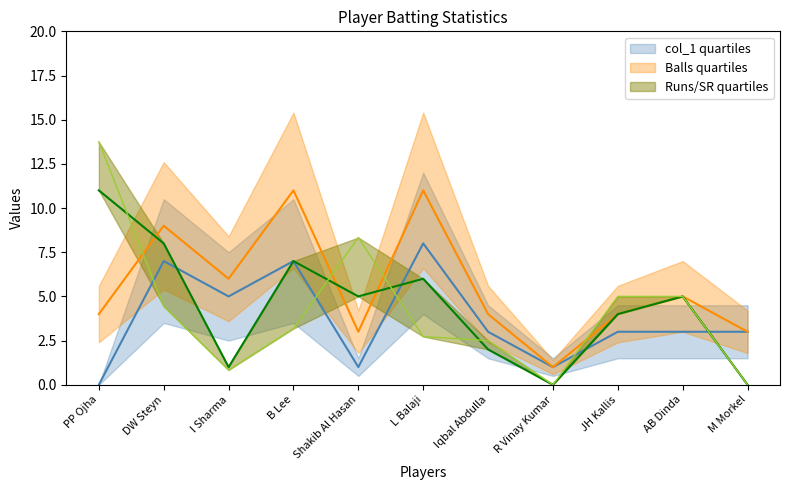

Reading left to right, extract all data points from this chart.

Runs: PP Ojha=11.0	DW Steyn=8.0	I Sharma=1.0	B Lee=7.0	Shakib Al Hasan=5.0	L Balaji=6.0	Iqbal Abdulla=2.0	R Vinay Kumar=0.0	JH Kallis=4.0	AB Dinda=5.0	M Morkel=0.0
SR: PP Ojha=13.8	DW Steyn=4.4	I Sharma=0.8	B Lee=3.2	Shakib Al Hasan=8.3	L Balaji=2.7	Iqbal Abdulla=2.5	R Vinay Kumar=0.0	JH Kallis=5.0	AB Dinda=5.0	M Morkel=0.0
Balls: PP Ojha=4.0	DW Steyn=9.0	I Sharma=6.0	B Lee=11.0	Shakib Al Hasan=3.0	L Balaji=11.0	Iqbal Abdulla=4.0	R Vinay Kumar=1.0	JH Kallis=4.0	AB Dinda=5.0	M Morkel=3.0
col_1: PP Ojha=0.0	DW Steyn=7.0	I Sharma=5.0	B Lee=7.0	Shakib Al Hasan=1.0	L Balaji=8.0	Iqbal Abdulla=3.0	R Vinay Kumar=1.0	JH Kallis=3.0	AB Dinda=3.0	M Morkel=3.0